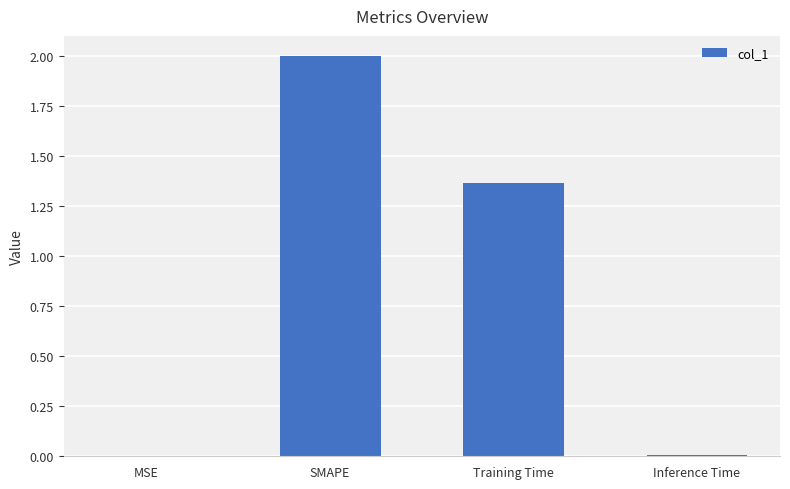

What is the average value?

0.8